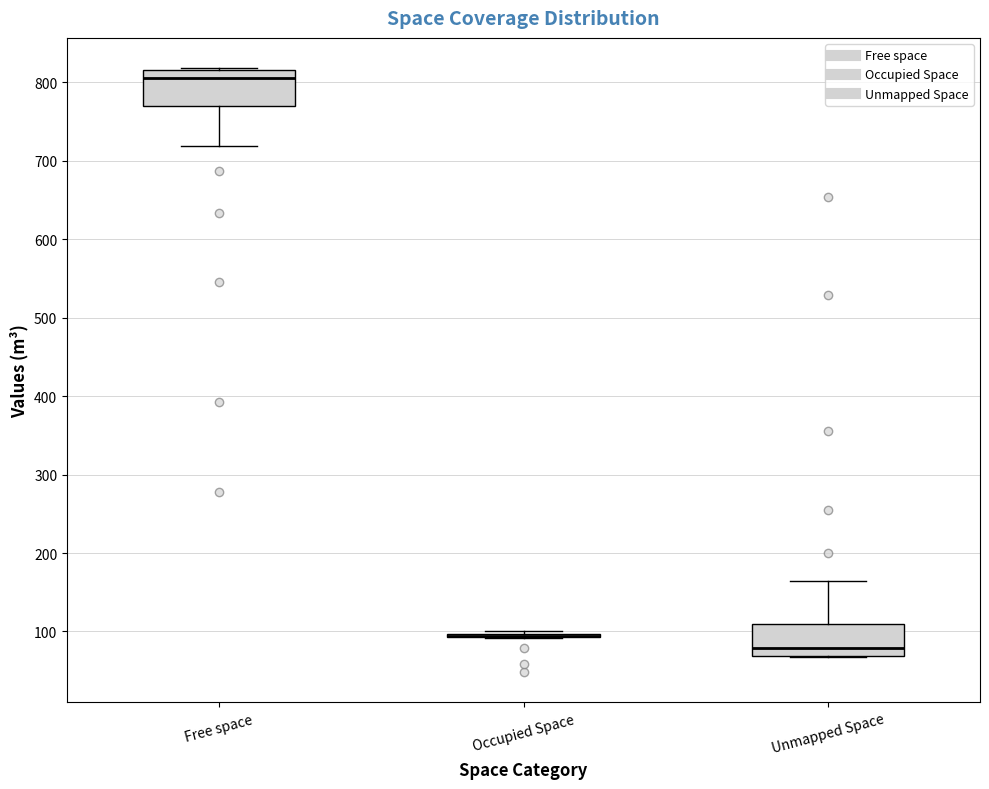

Where is the upper edge of the box for Free space on the y-axis? The values are not printed on the chart, so give them approximately, as read against the axis.

820